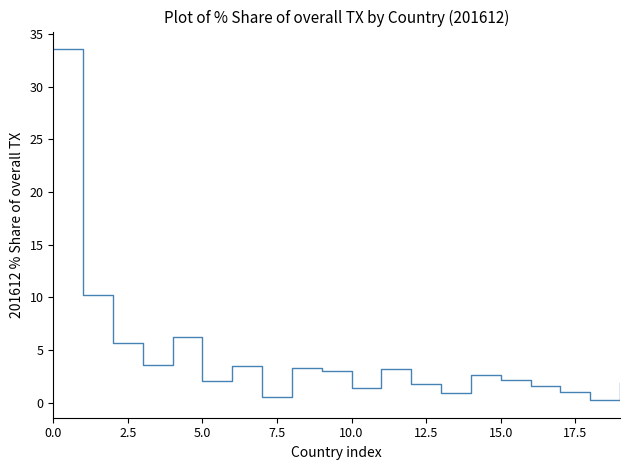

What is the maximum value shown in the chart?

33.6